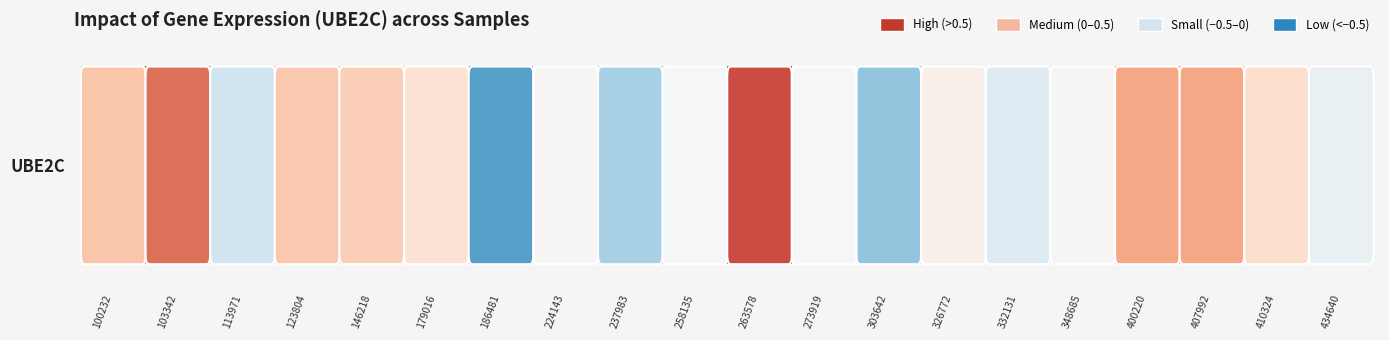

How many values are above zero?

12